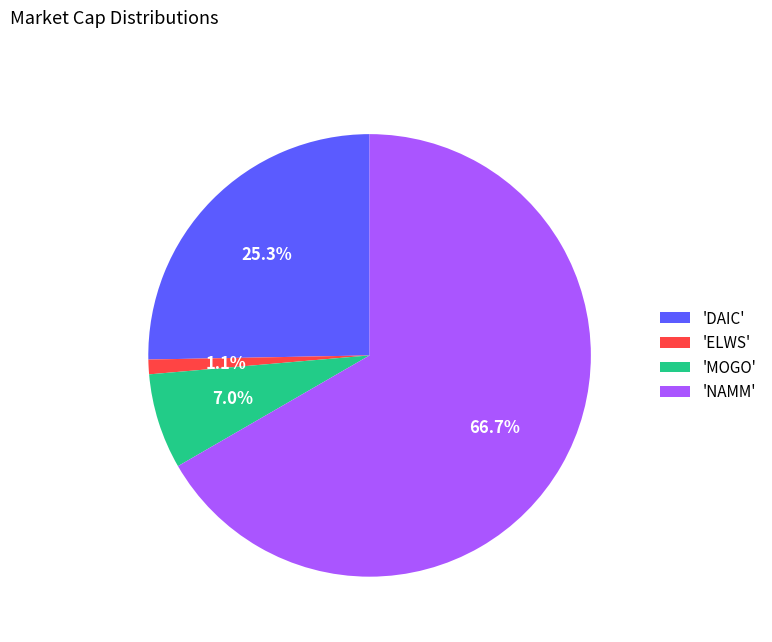

How many segments does this pie chart have?

4